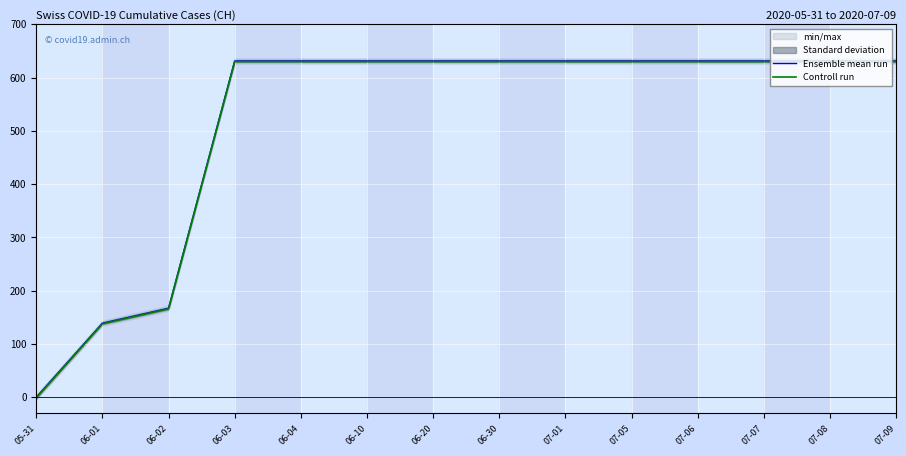

What is the total value across all series at 06-01?

277